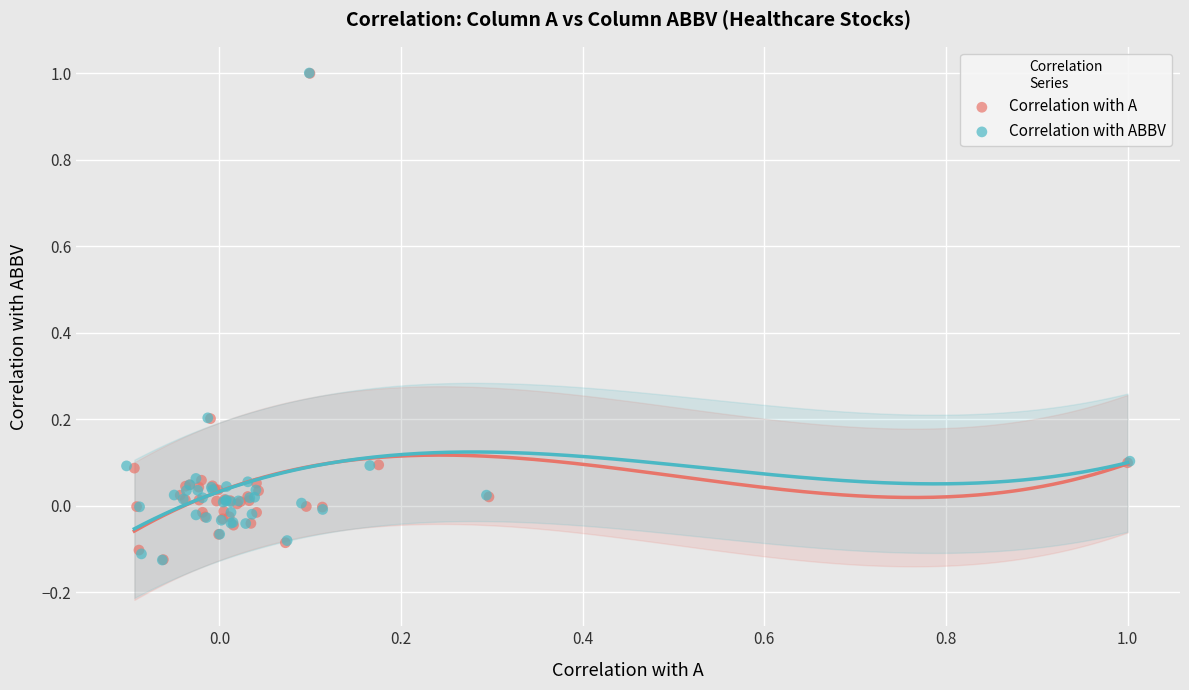

What are all the series names shown in the legend?

Correlation with A, Correlation with ABBV